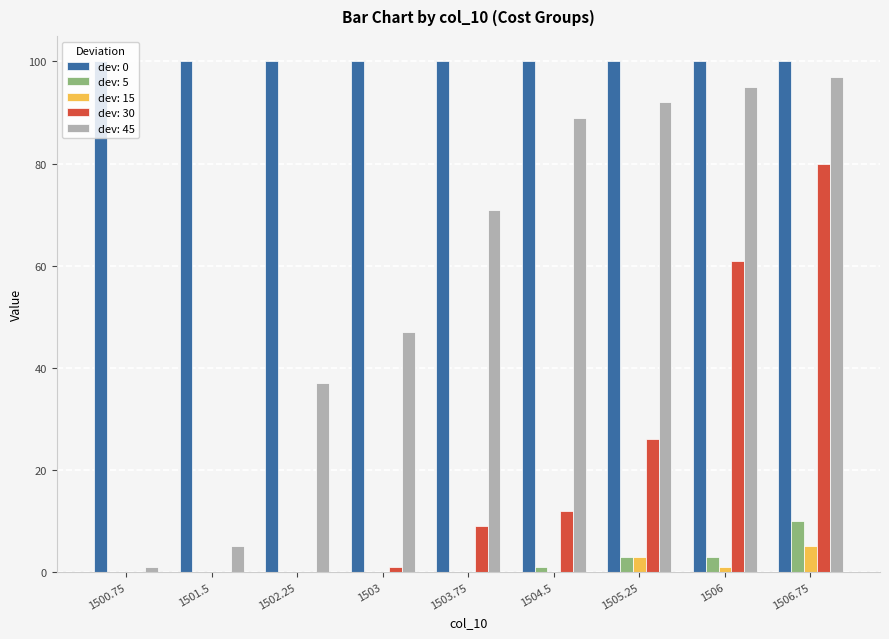

What is the maximum value shown in the chart?

100